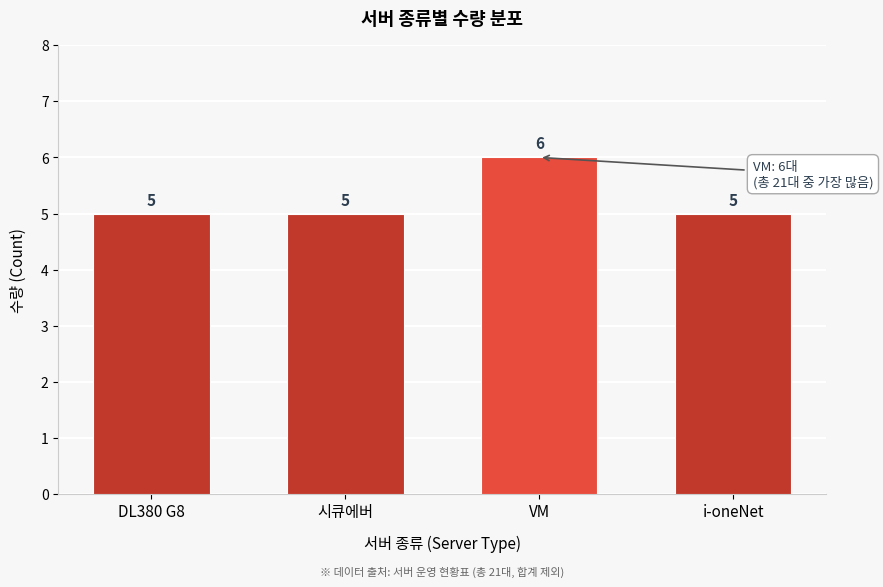

Reading left to right, list all the values displayed in this chart.

5	5	6	5